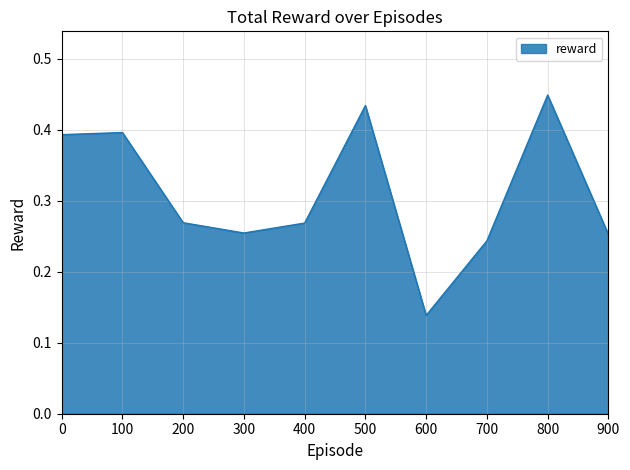

Is it true that the value at 800 is 0.4?

True